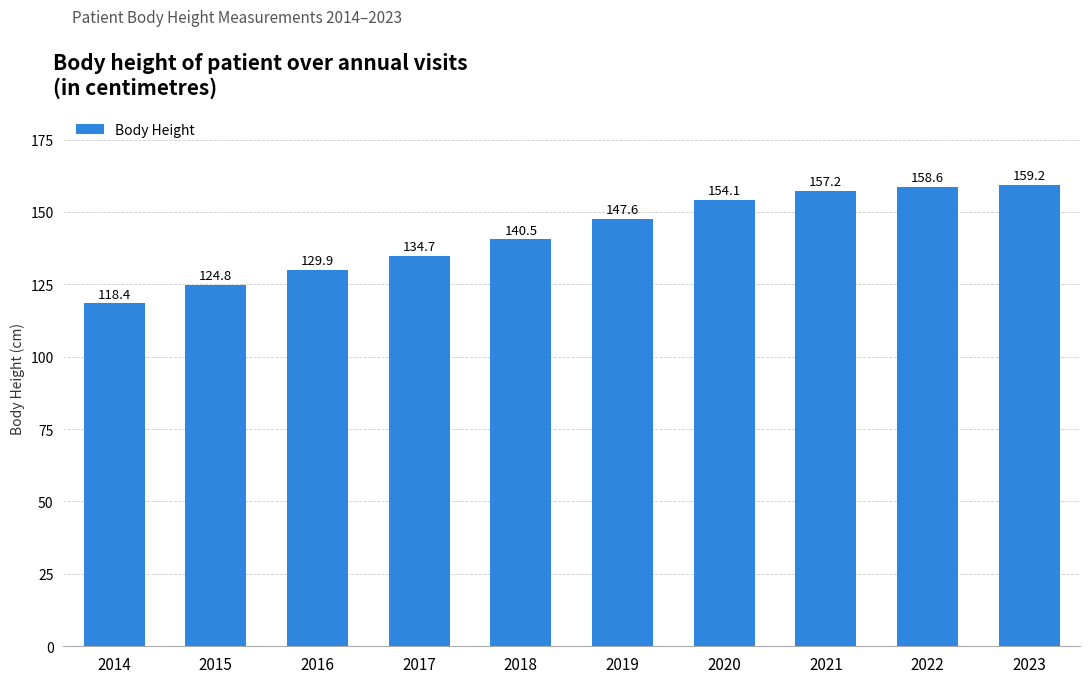

What is the value of the 8th bar from the left?

157.2